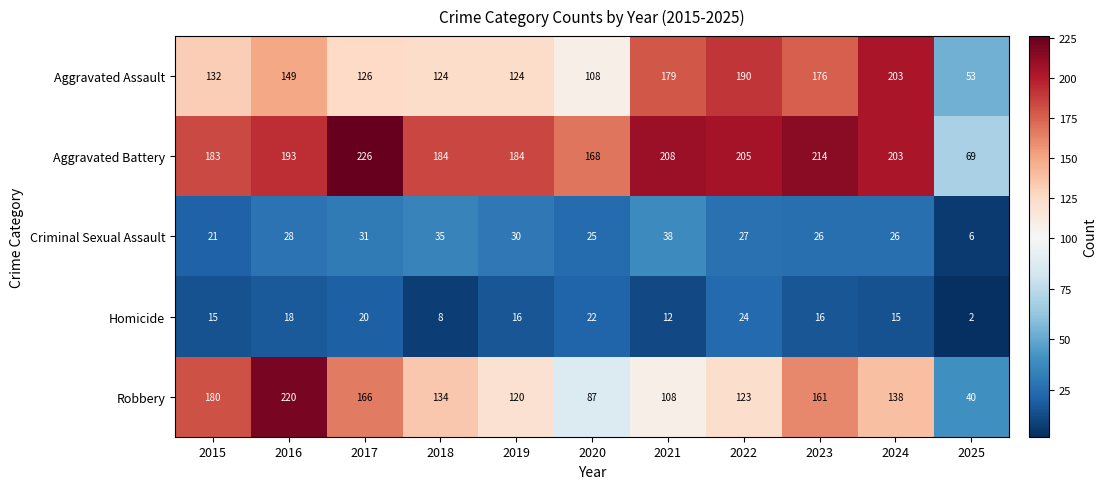

What is the total value across all series at 2015?

531